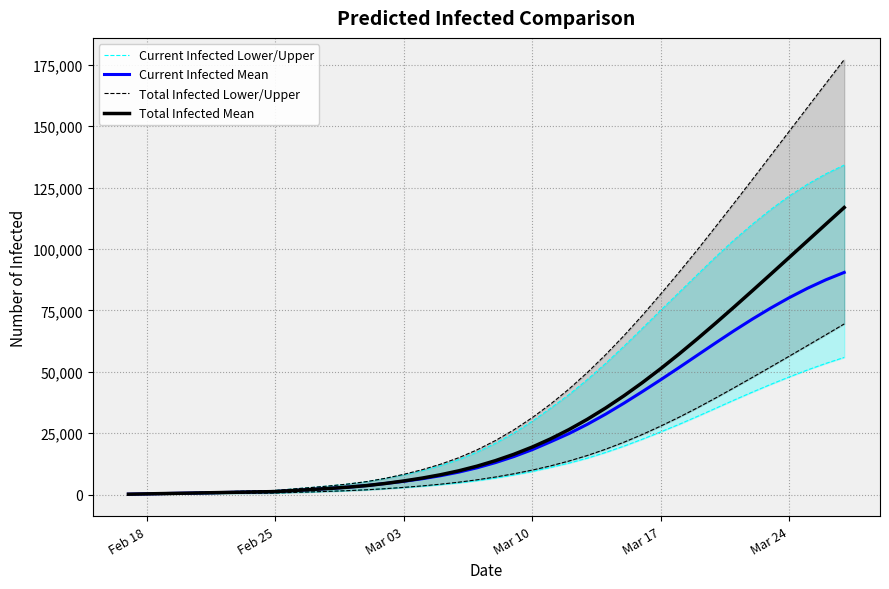

What is the maximum value for Total Infected Mean?

116883